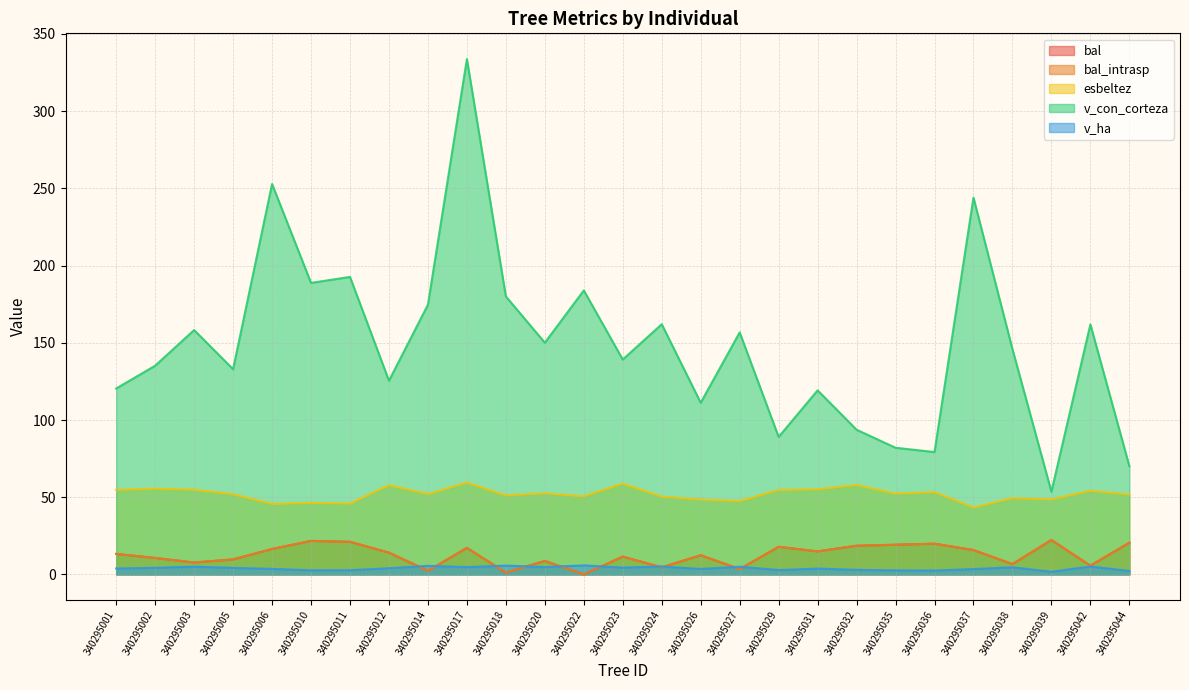

How many data points in v_ha are less than 3?

8